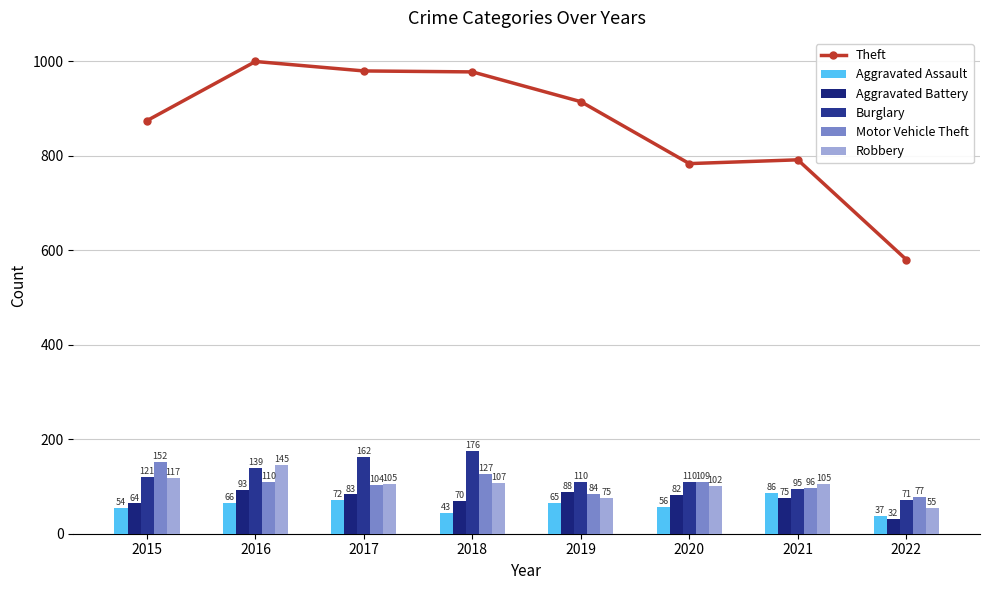

What is the greatest value displayed?

999